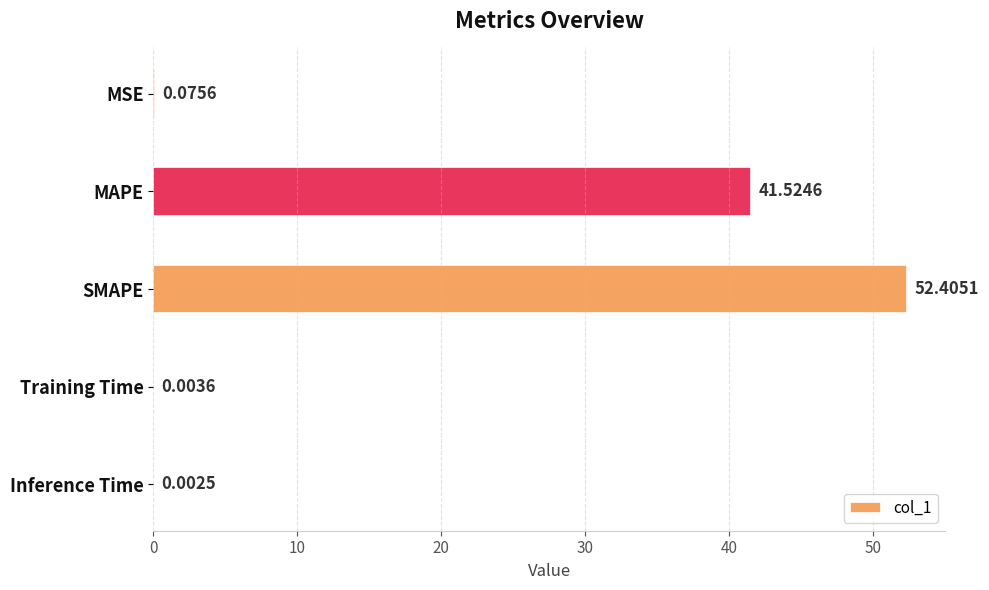

Between Inference Time and SMAPE, which is larger?

SMAPE